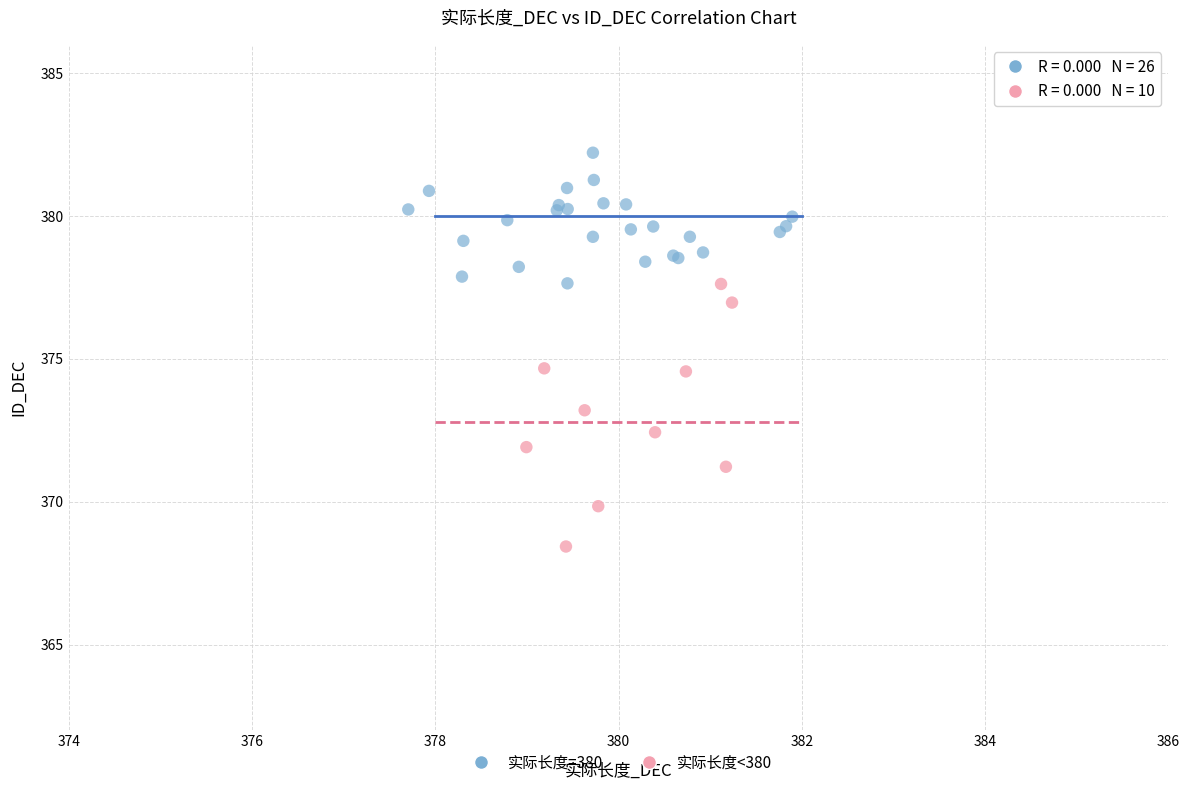

Which series contains the highest Y value?

实际长度=380